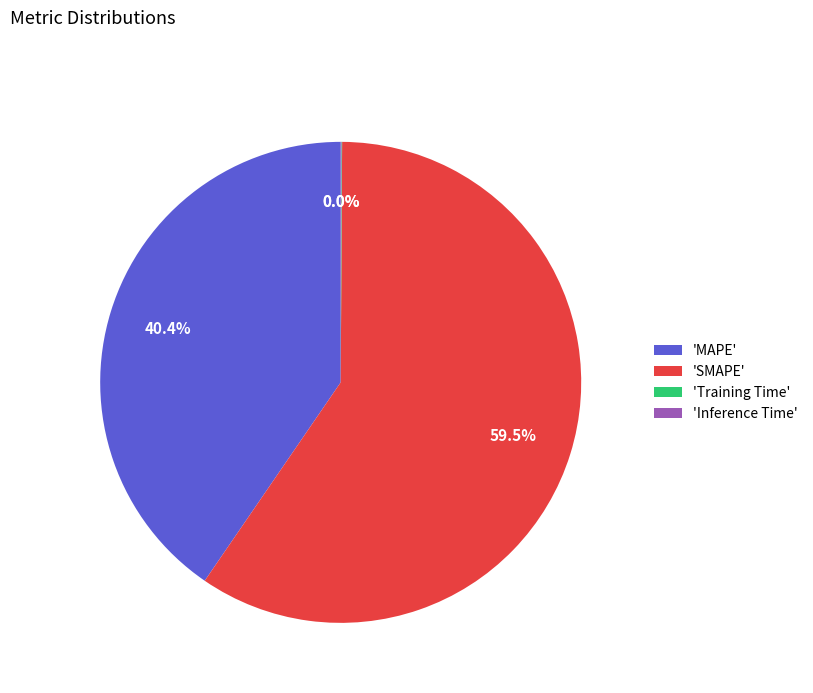

What is the majority slice?

'SMAPE'